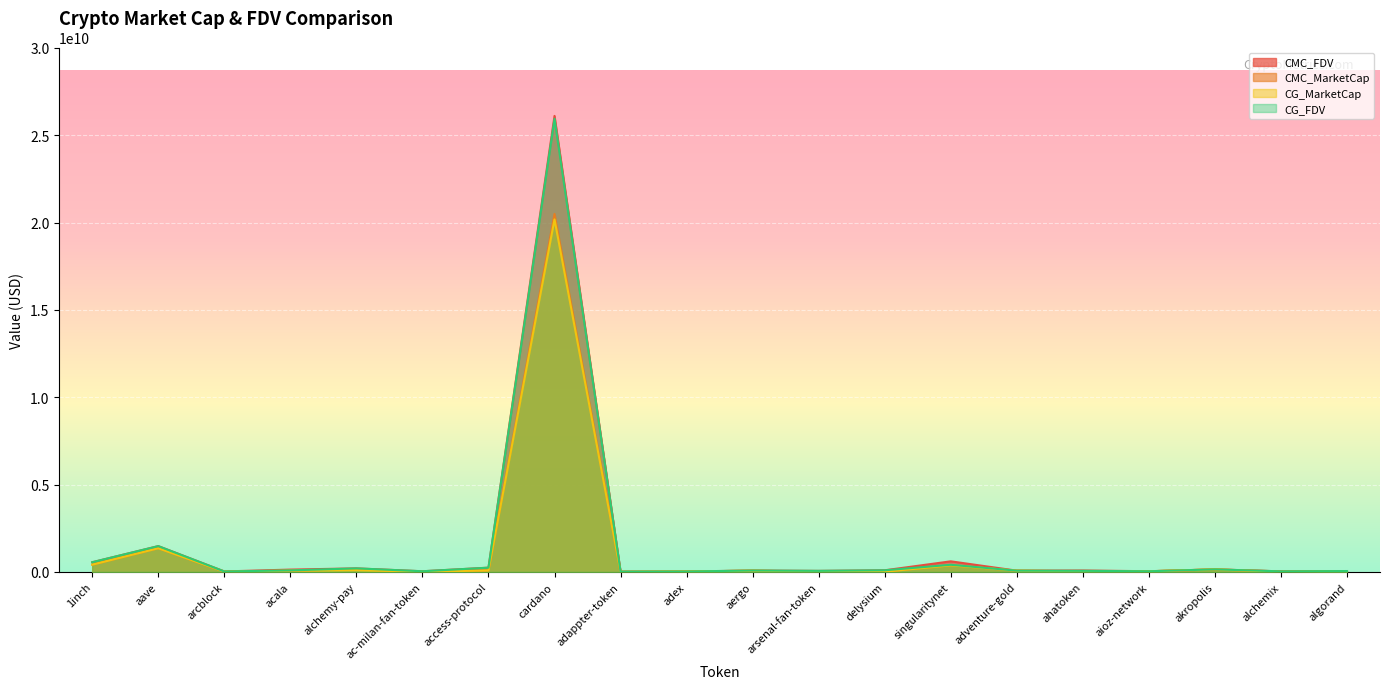

True or false: CMC_FDV has a value of 77262990.3 at alchemy-pay.

False